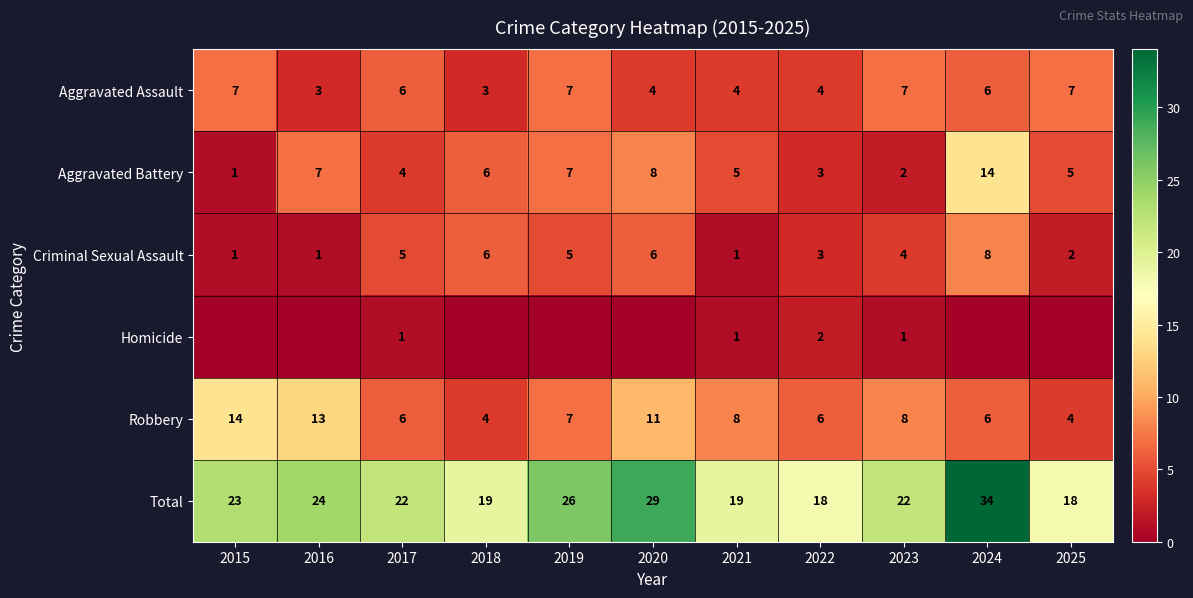

What is the difference between the highest and lowest values at 2023?

21